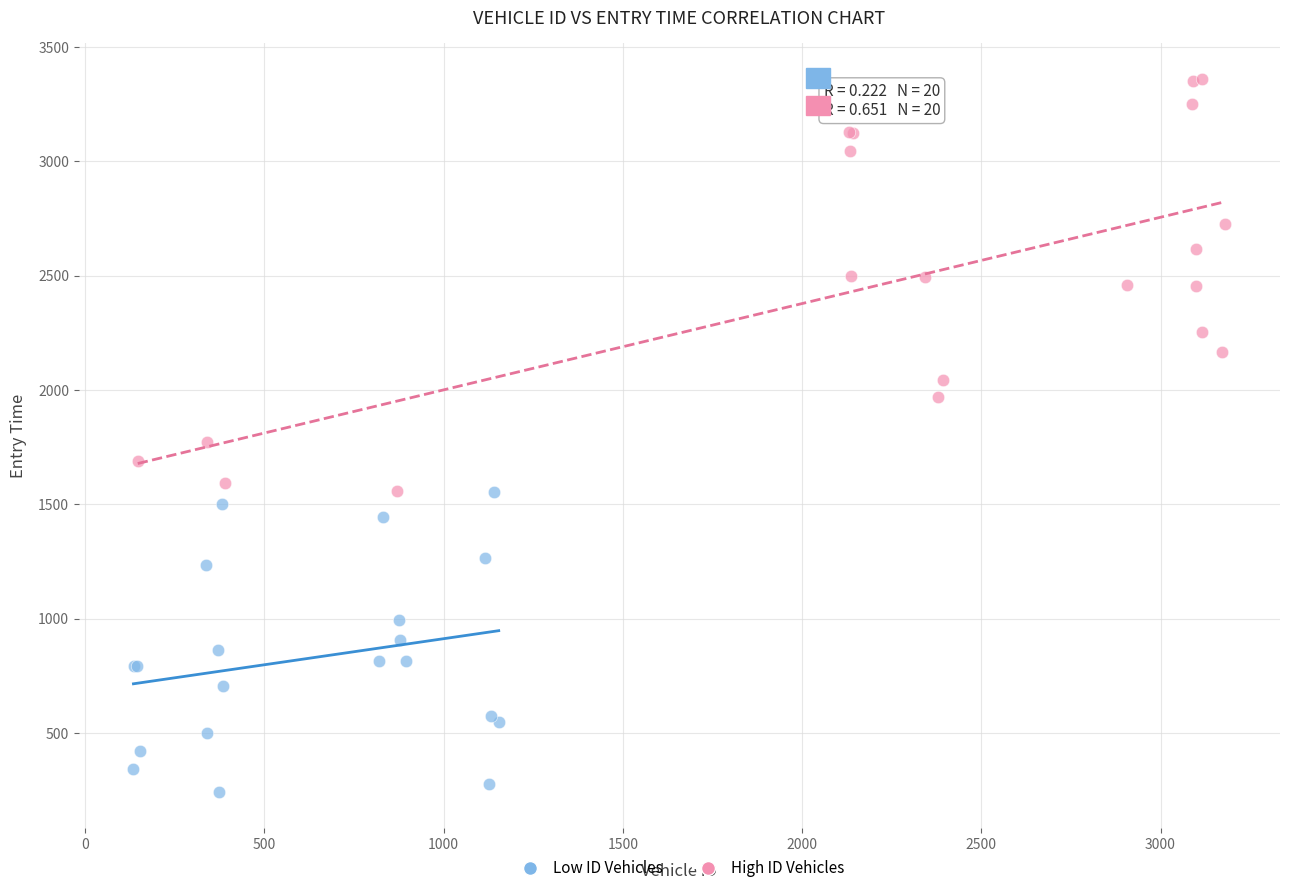

What are all the series names shown in the legend?

Low ID Vehicles, High ID Vehicles